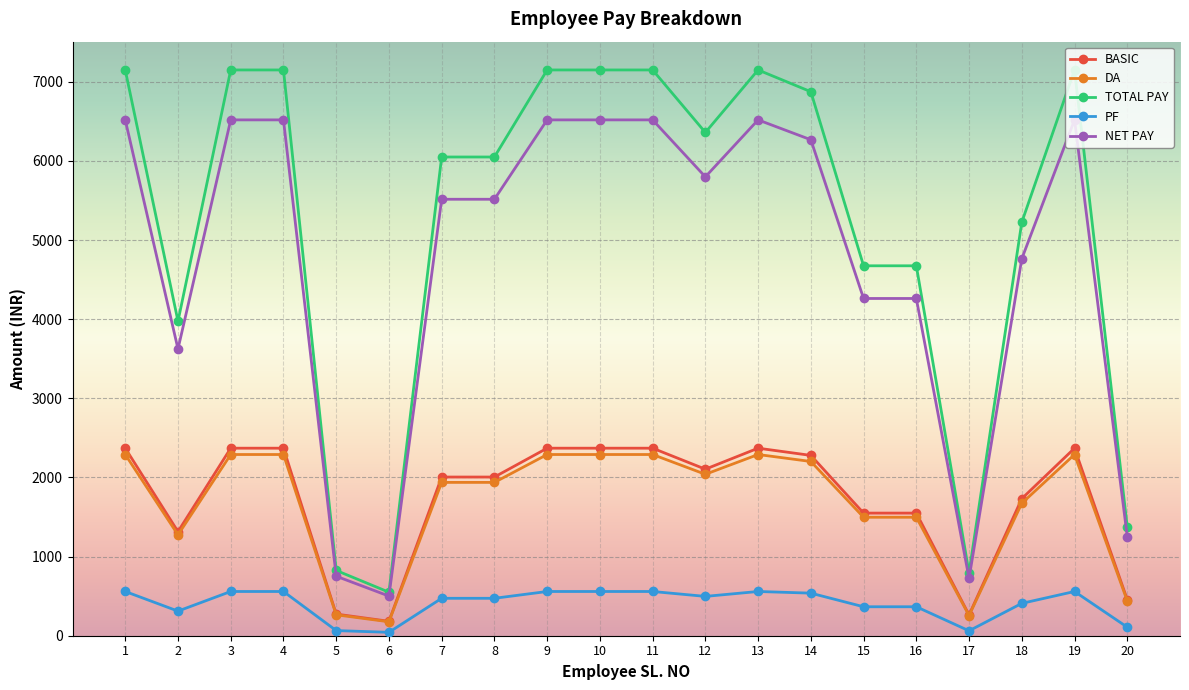

Where is the first local minimum for NET PAY?

2